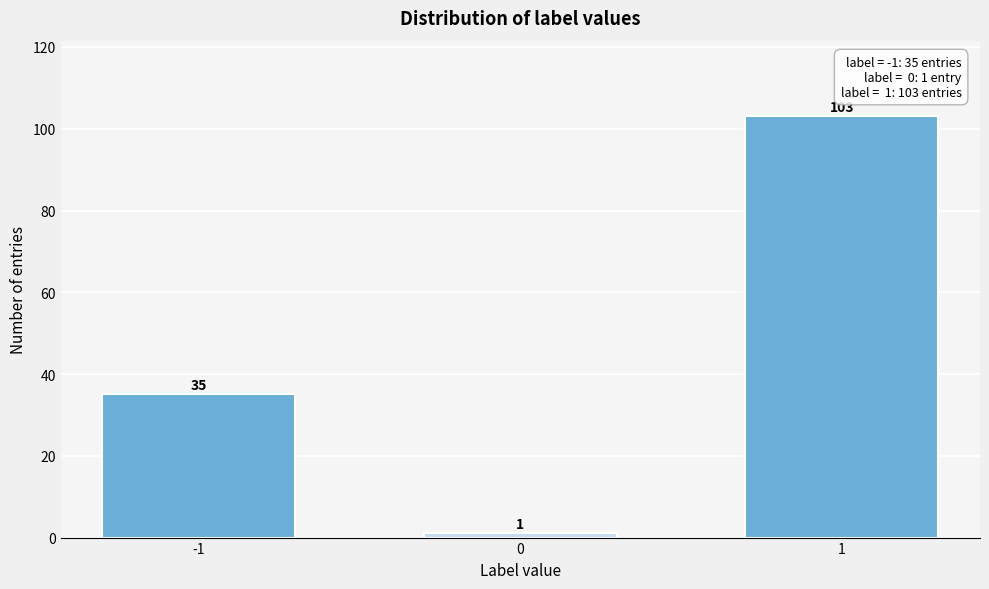

Reading left to right, list all the values displayed in this chart.

35	1	103